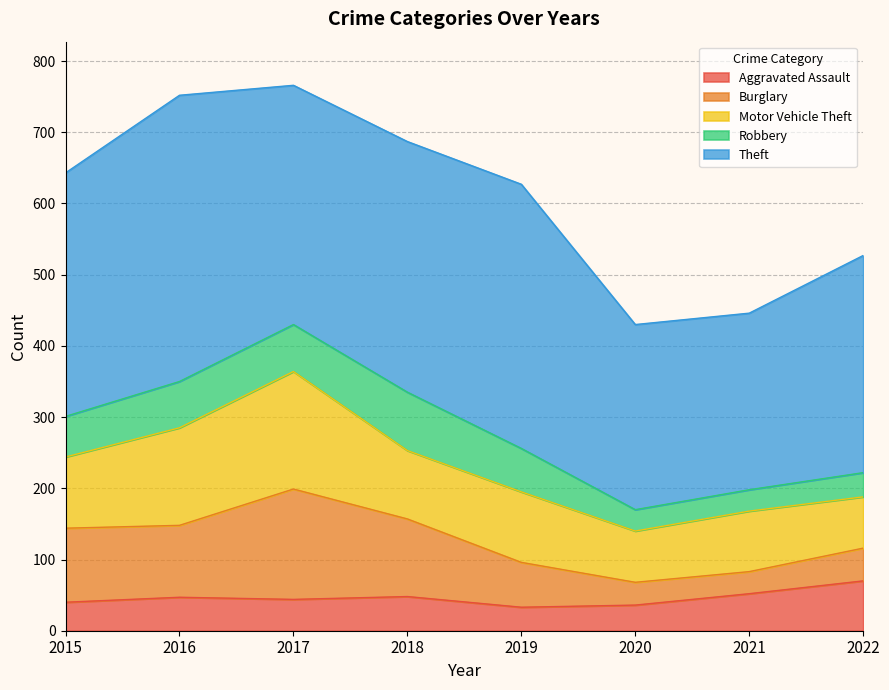

Does the chart display data point markers on the line(s)?

No